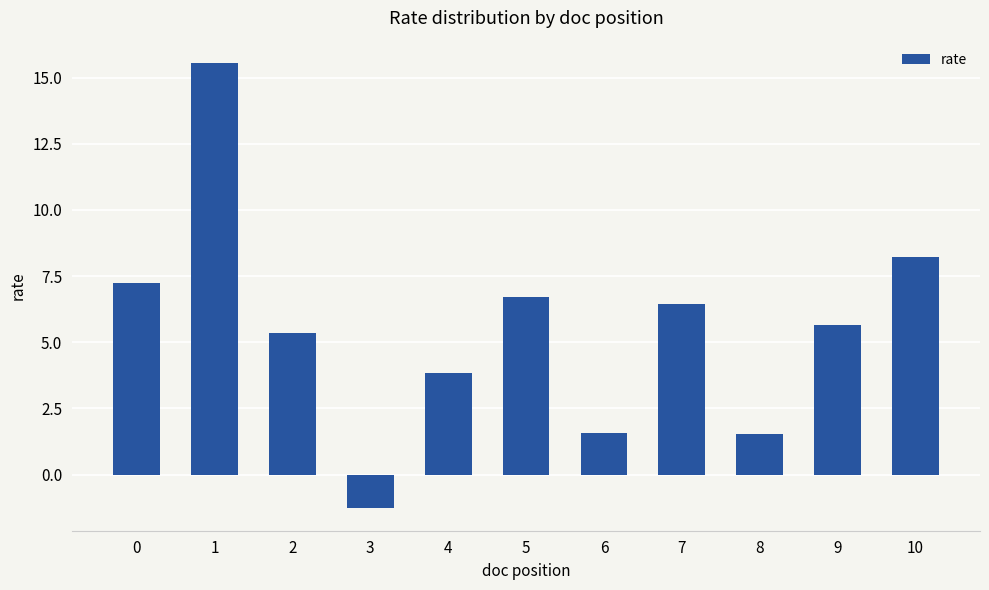

The value at 7 is 1.3. True or false?

False